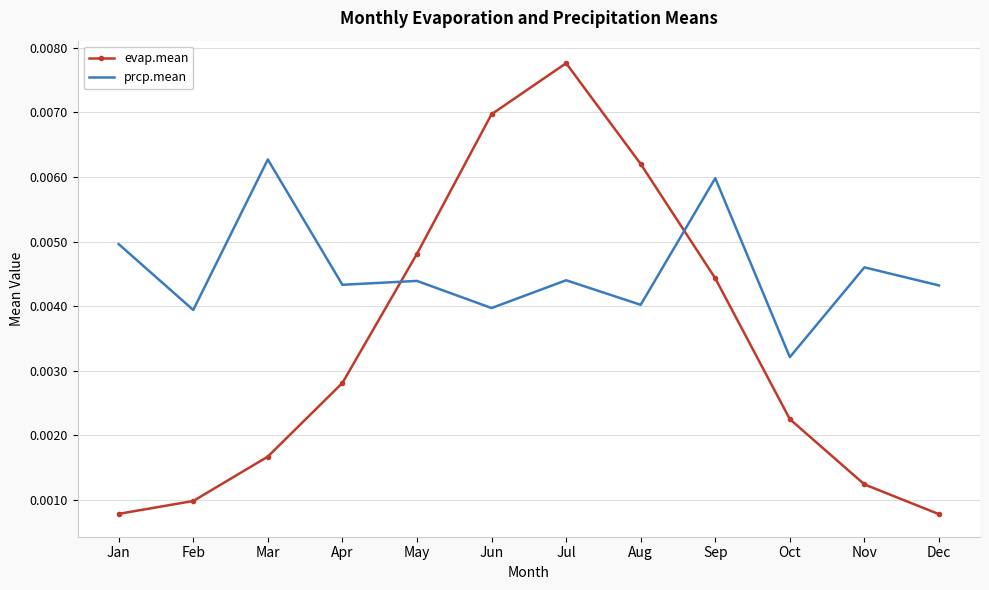

Which series has the largest total across all categories?

prcp.mean